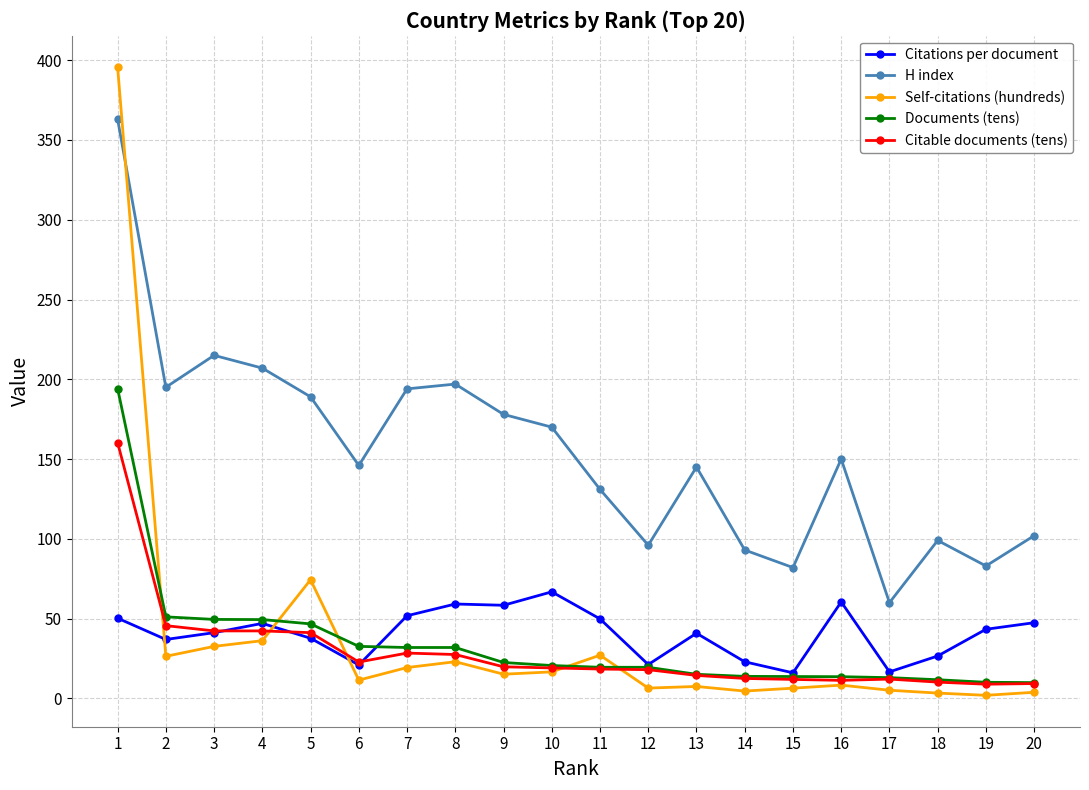

Which category has the highest value across all series?

1